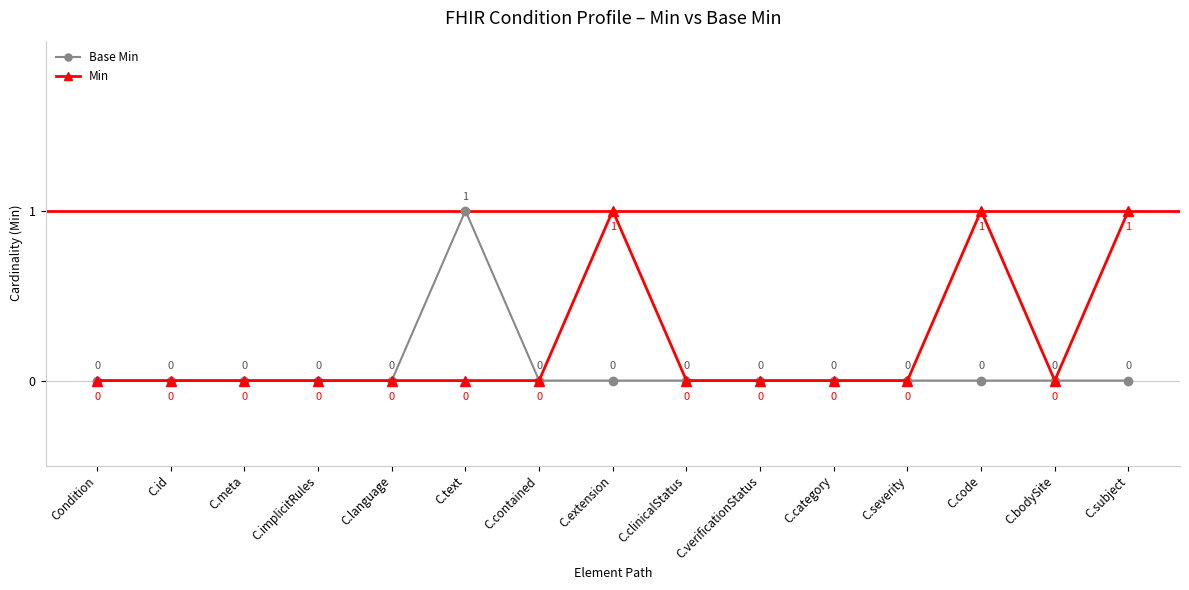

What is the maximum value shown in the chart?

1